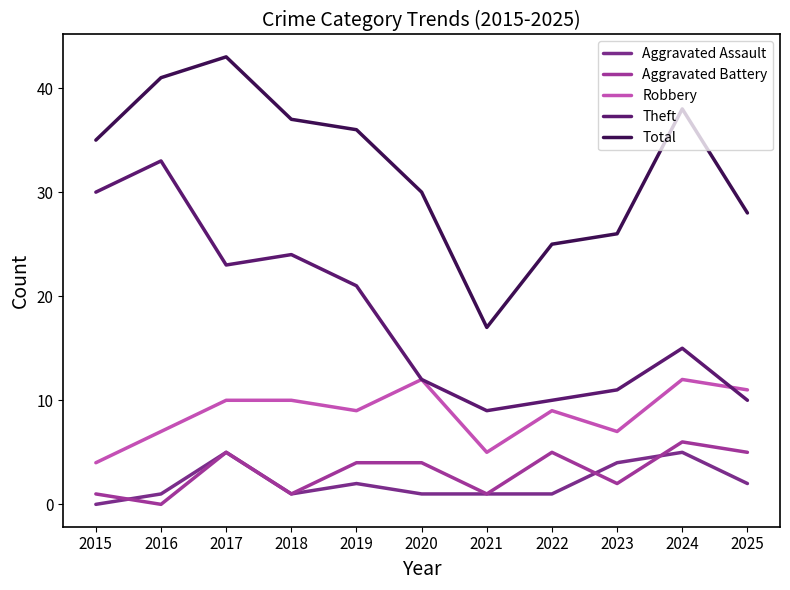

What is the maximum value shown in the chart?

43